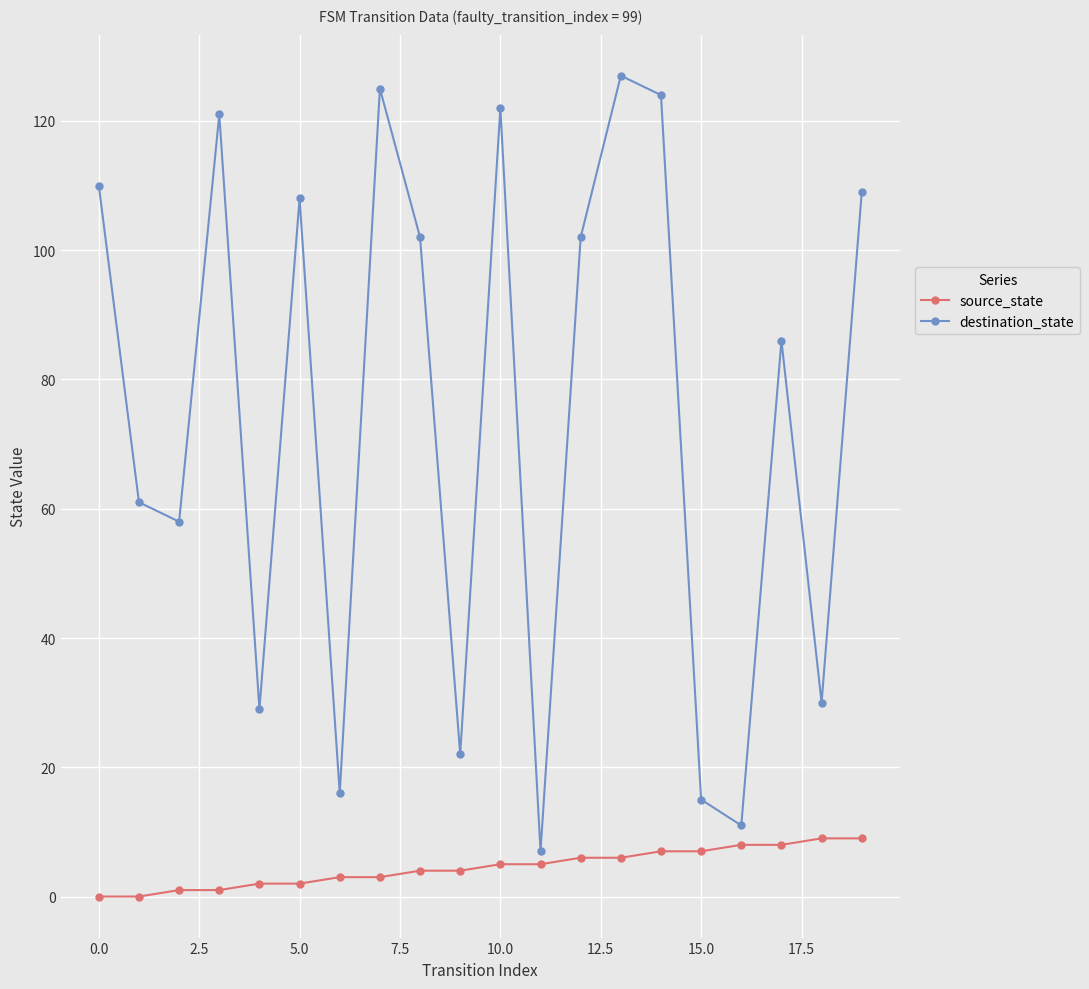

Reading left to right, what are all the values shown in this chart?

source_state: 0	0	1	1	2	2	3	3	4	4	5	5	6	6	7	7	8	8	9	9
destination_state: 110	61	58	121	29	108	16	125	102	22	122	7	102	127	124	15	11	86	30	109